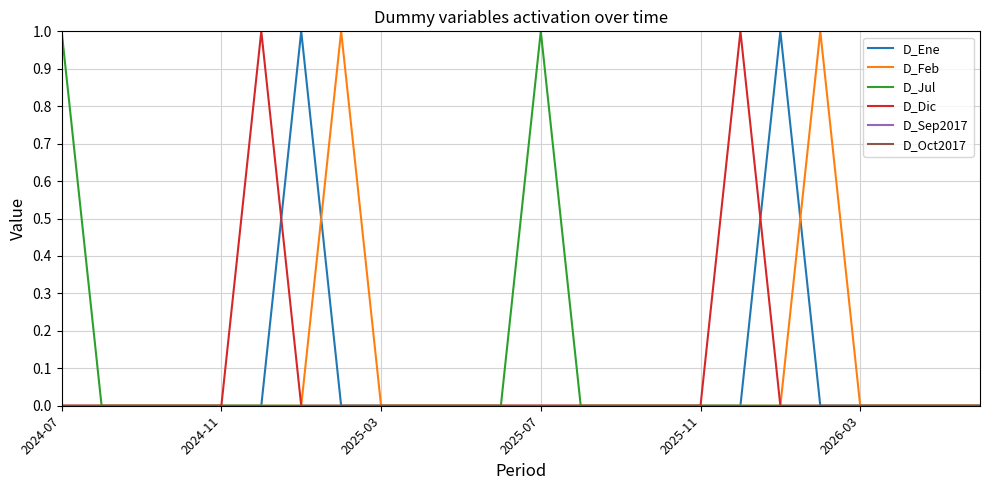

Does the chart have visible grid lines?

Yes